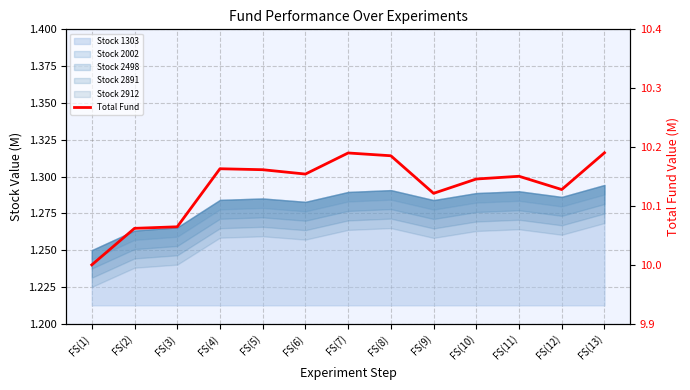

How many values exceed 10?

12